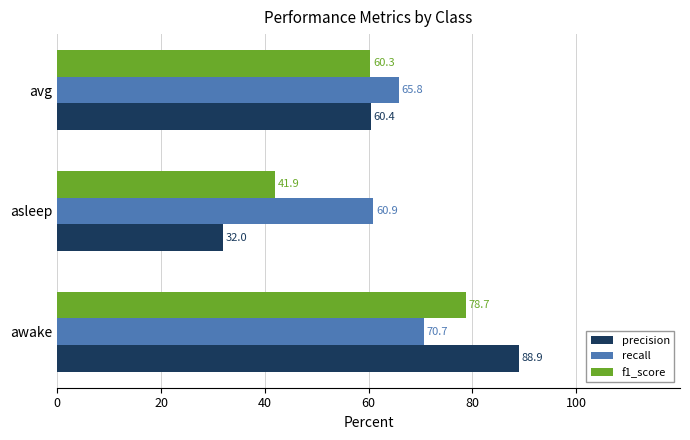

Rank the categories by precision value from lowest to highest.

asleep, avg, awake